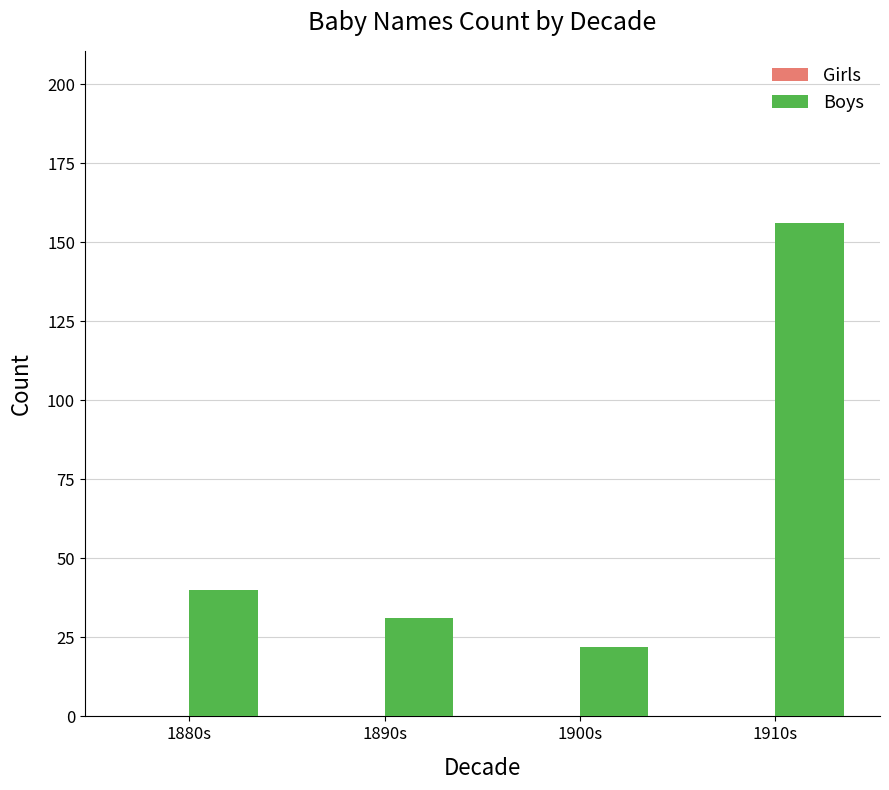

Reading left to right, transcribe all the data shown in this chart.

40	31	22	156